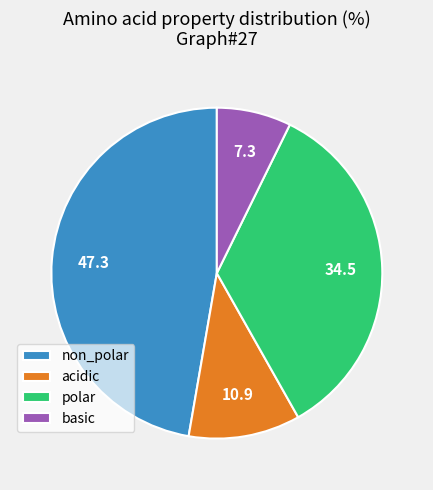

What is the ratio of the value at non_polar to the value at polar?

1.4